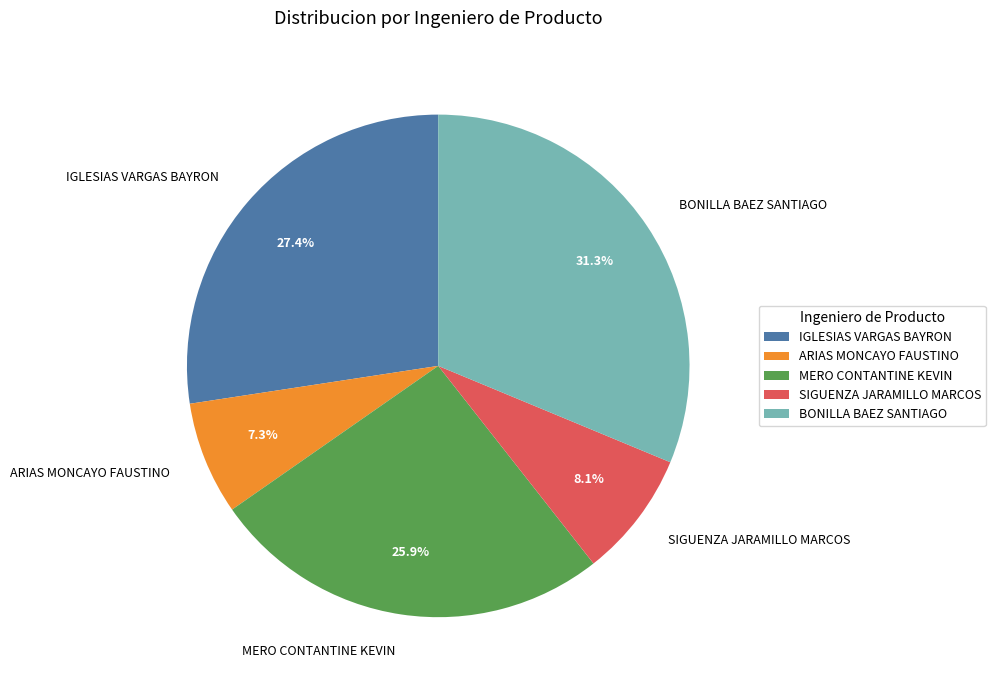

Between IGLESIAS VARGAS BAYRON and BONILLA BAEZ SANTIAGO, which is larger?

BONILLA BAEZ SANTIAGO